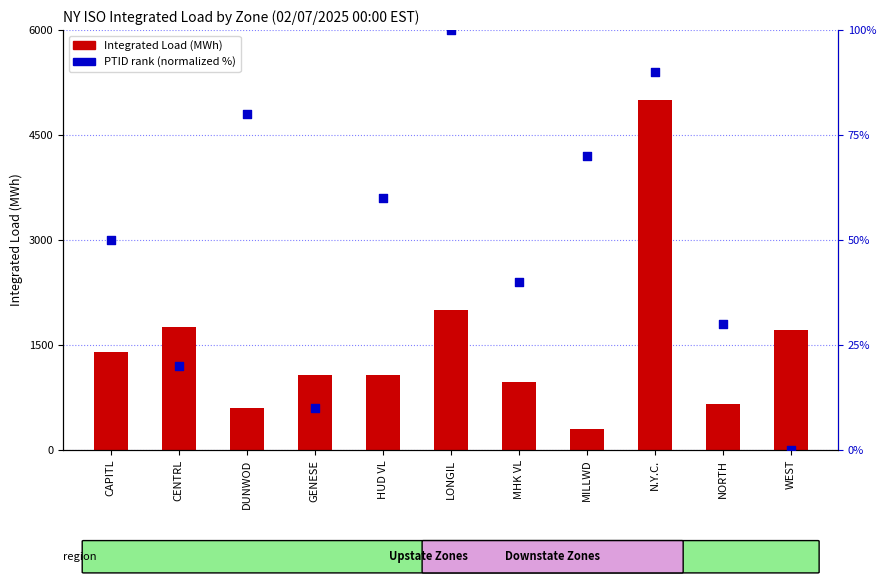

At how many categories does at least one series exceed 2631?

1